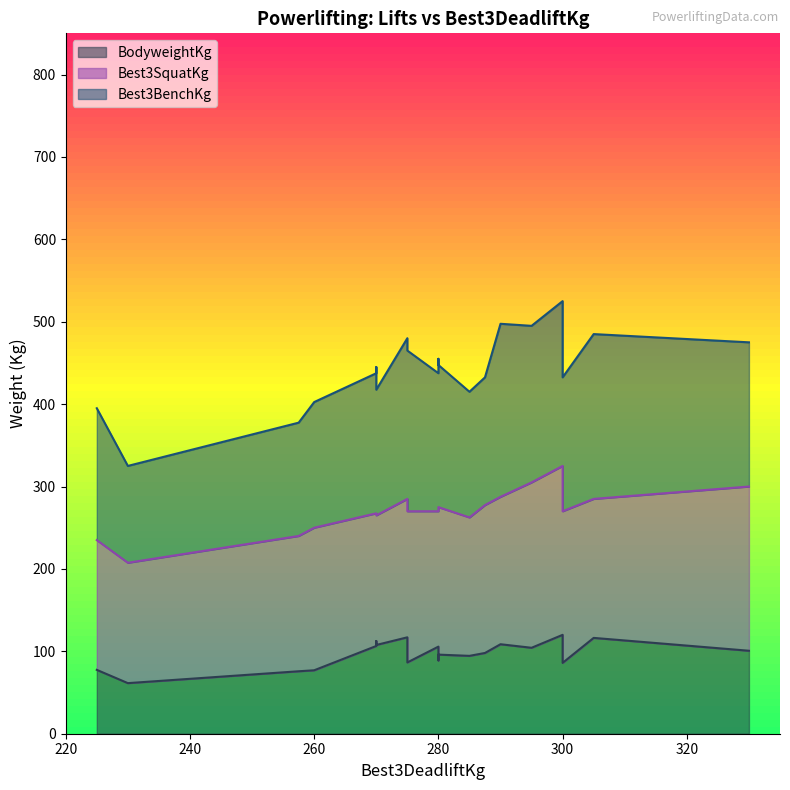

What is the sum of all Best3SquatKg values?

5412.5